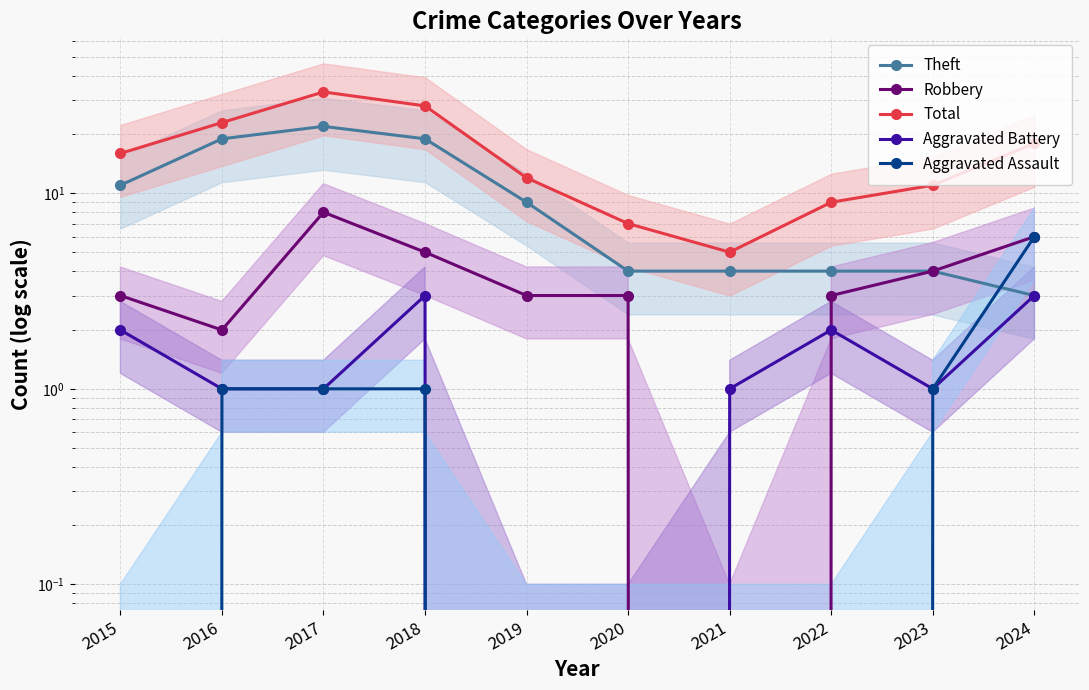

At which category is the sum across all series the highest?

2017